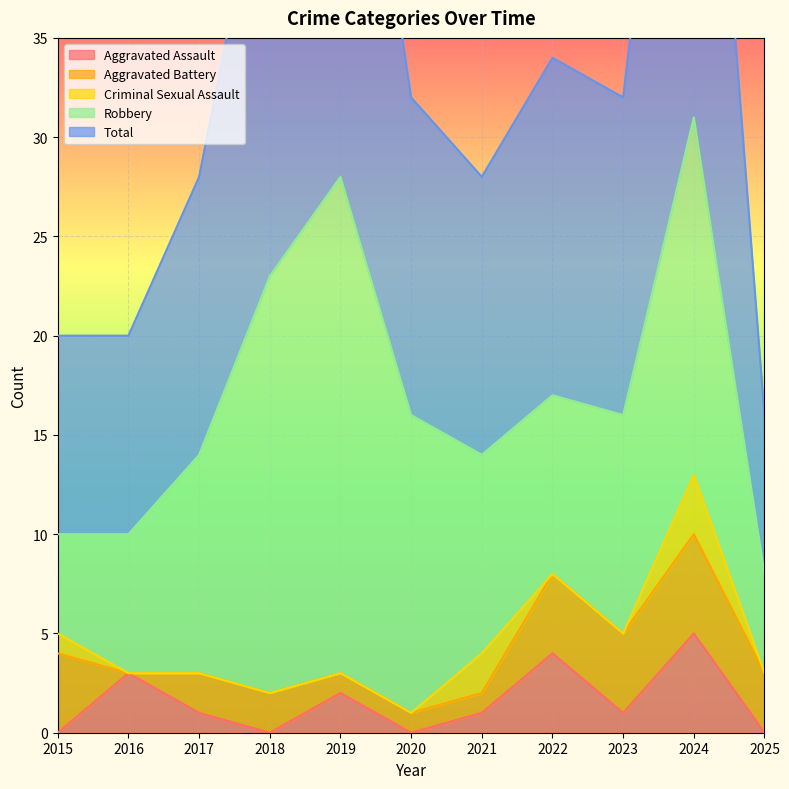

What is the difference between the maximum and minimum values in the Robbery series?

20